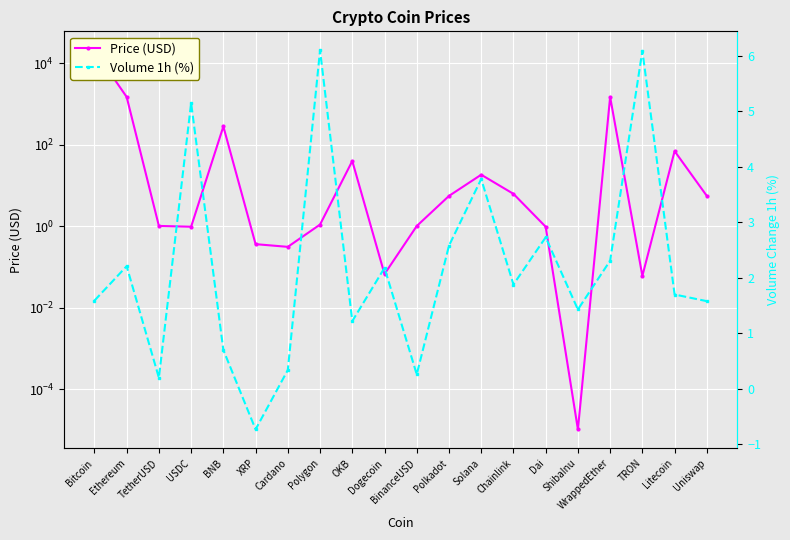

What is the total value across all series at Polygon?

7.2